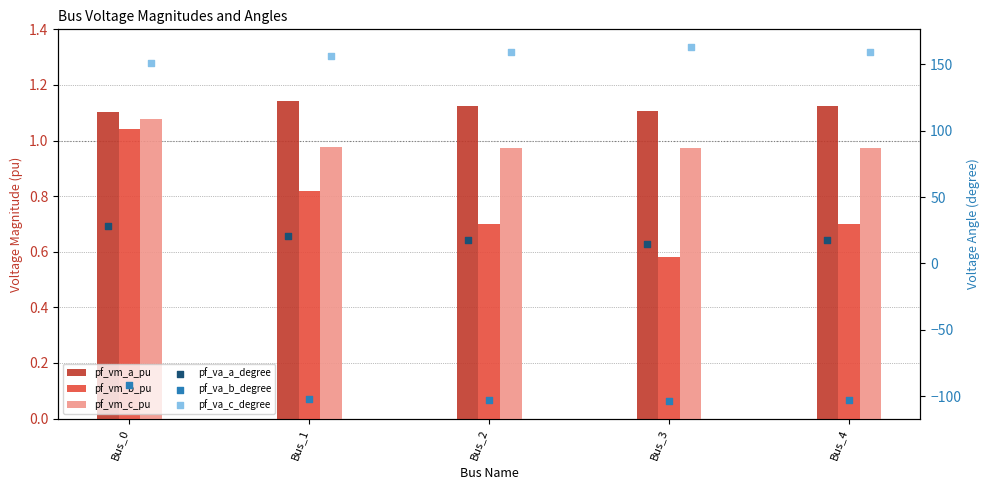

Which series reaches the maximum Y coordinate?

pf_va_c_degree